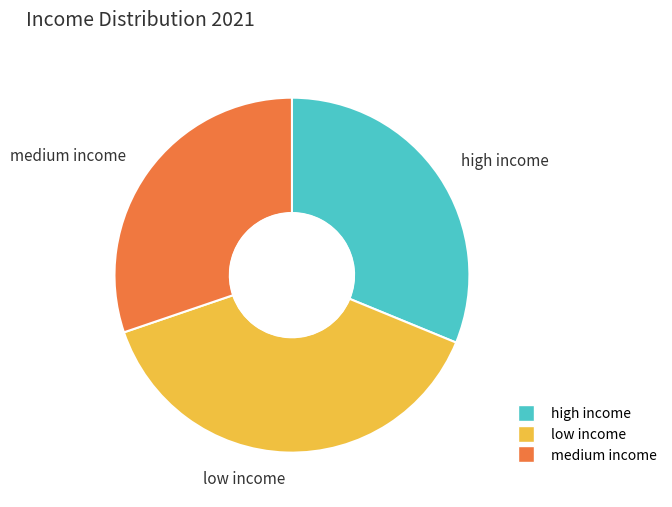

Is there a majority slice in this chart?

No